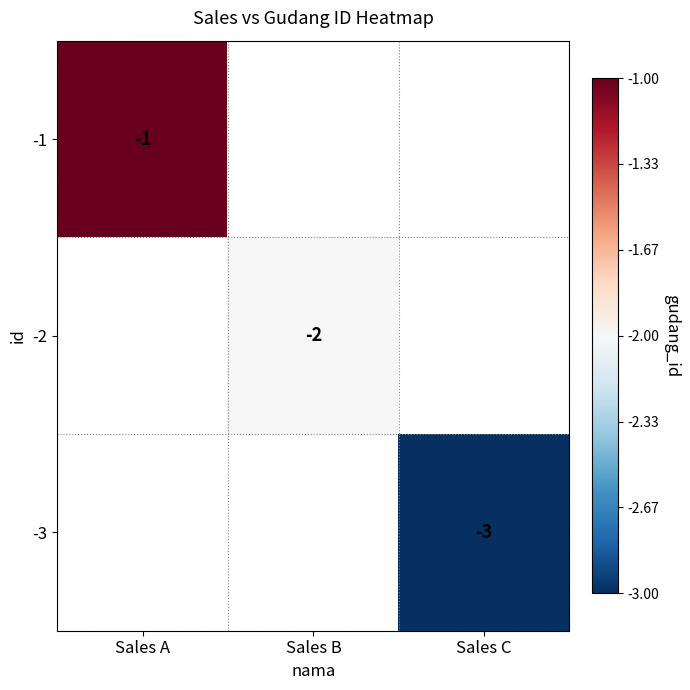

The -3 series shows -4 at Sales C. True or false?

False